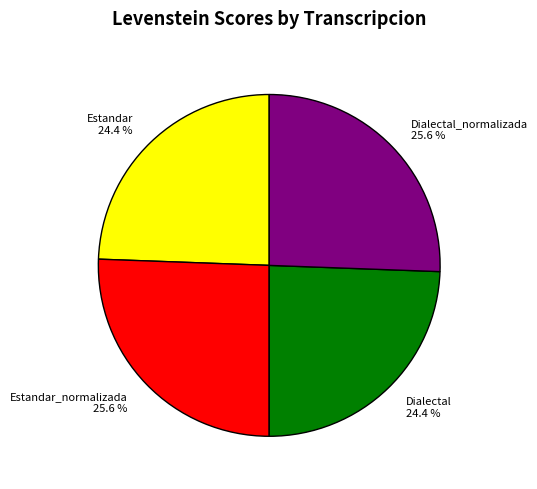

To the nearest percent, what is the average slice percentage?

25%